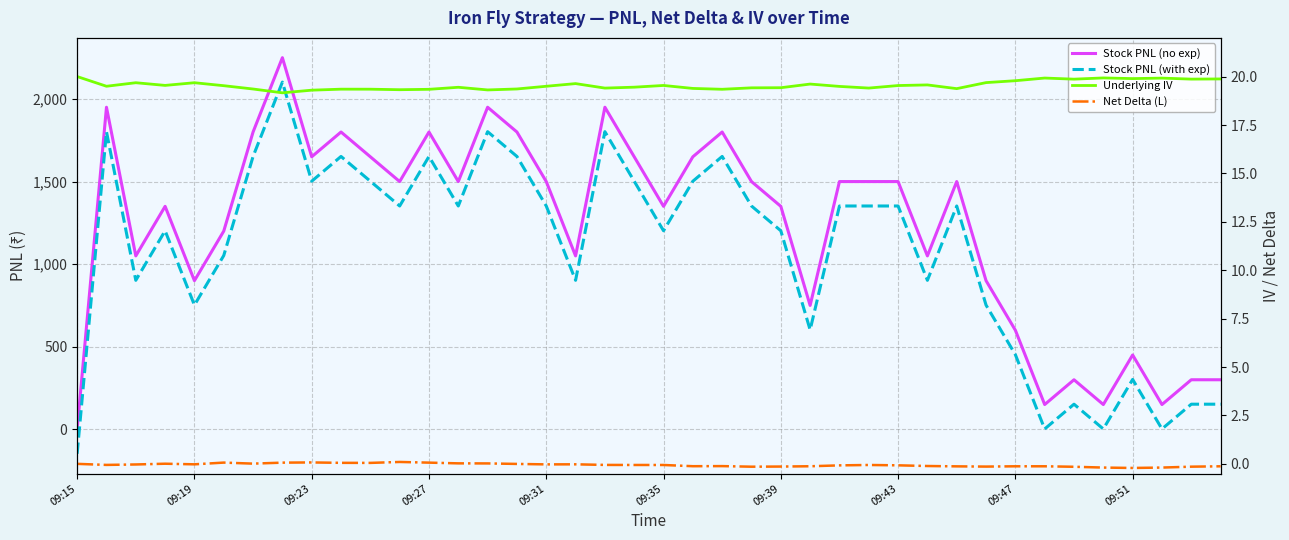

How many series are shown in this chart?

4